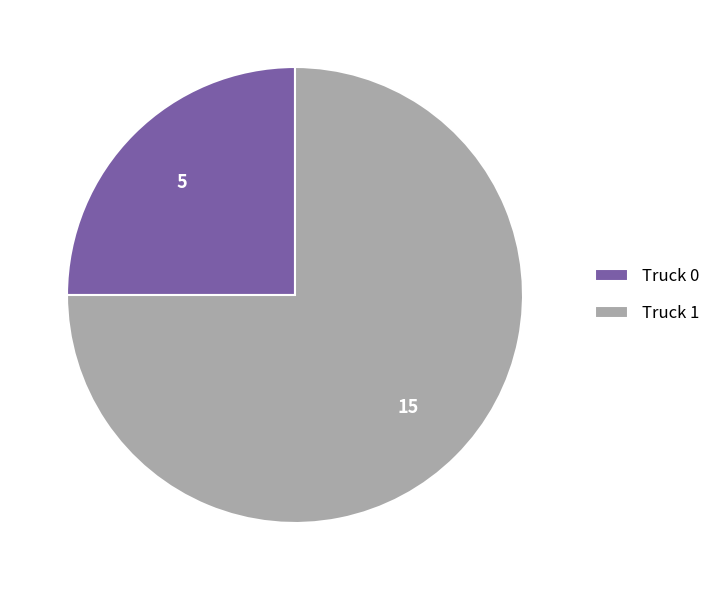

Is the sum of Truck 0 and Truck 1 greater than half?

Yes